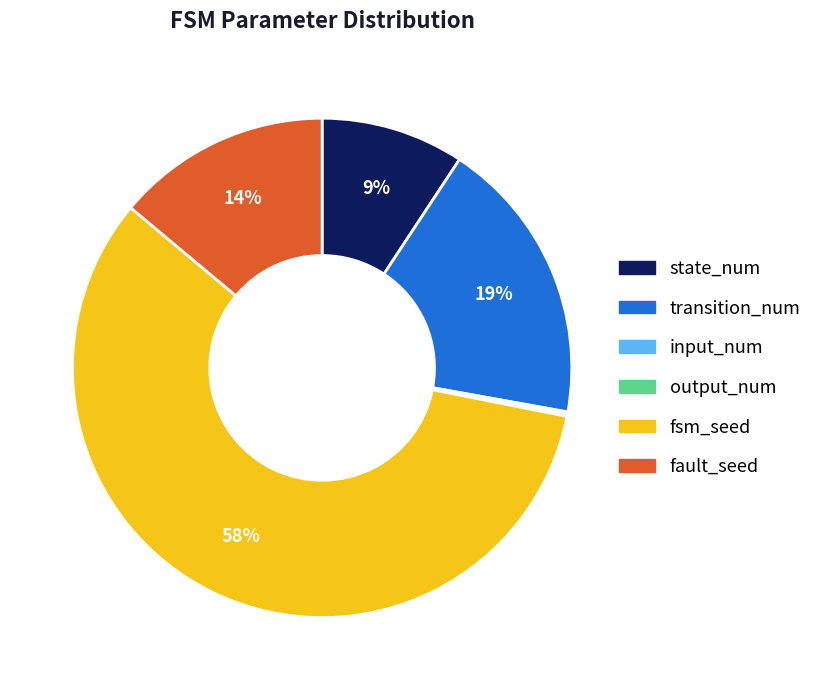

Which slice is the largest?

fsm_seed